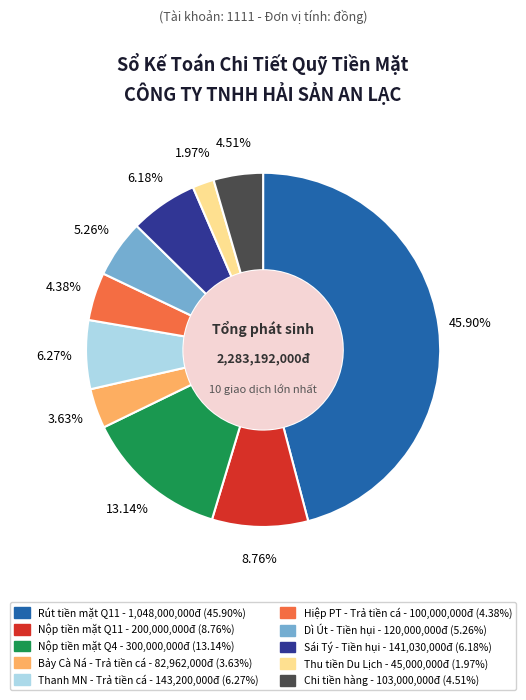

What is the ratio of the value at Sái Tý - Tiền hụi to the value at Dì Út - Tiền hụi?

1.2